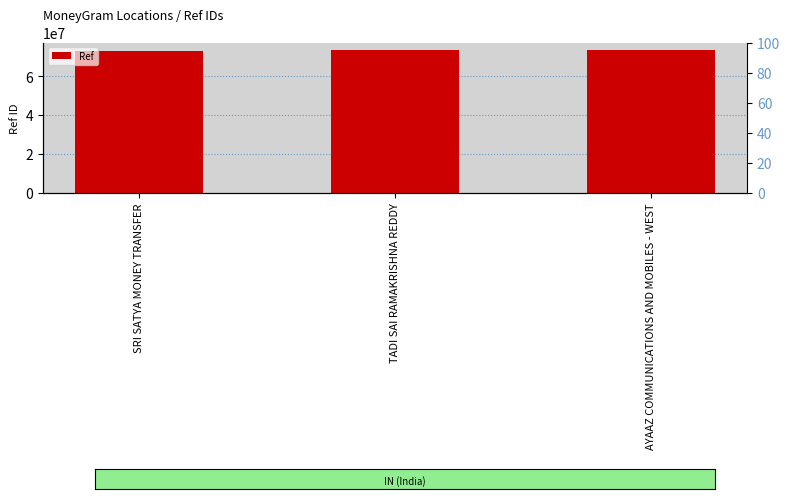

What is the sum of the values at SRI SATYA MONEY TRANSFER and TADI SAI RAMAKRISHNA REDDY?

146300739